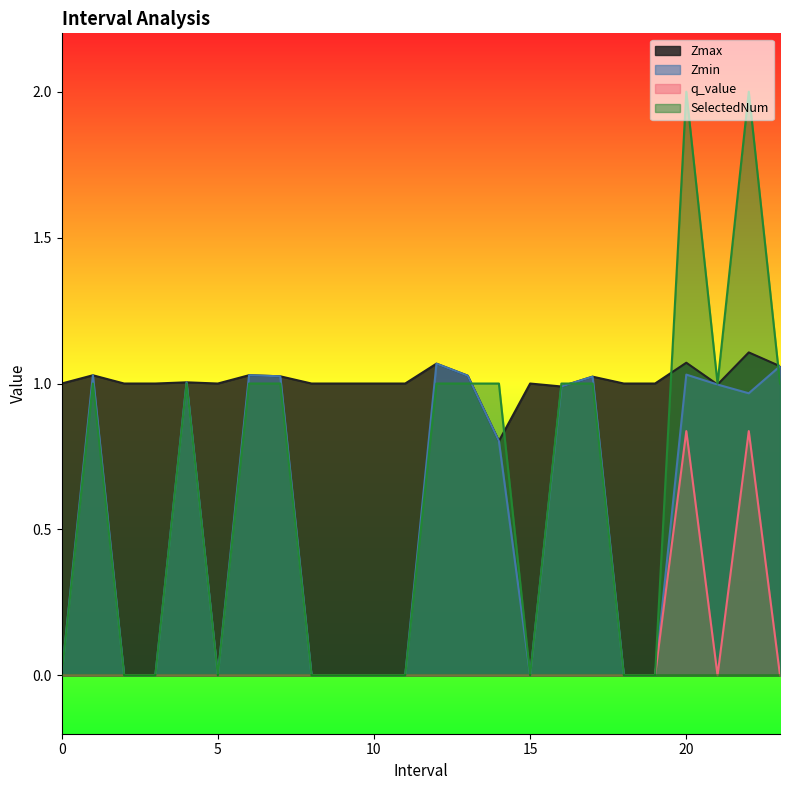

How many interior local peaks does the SelectedNum series have?

4